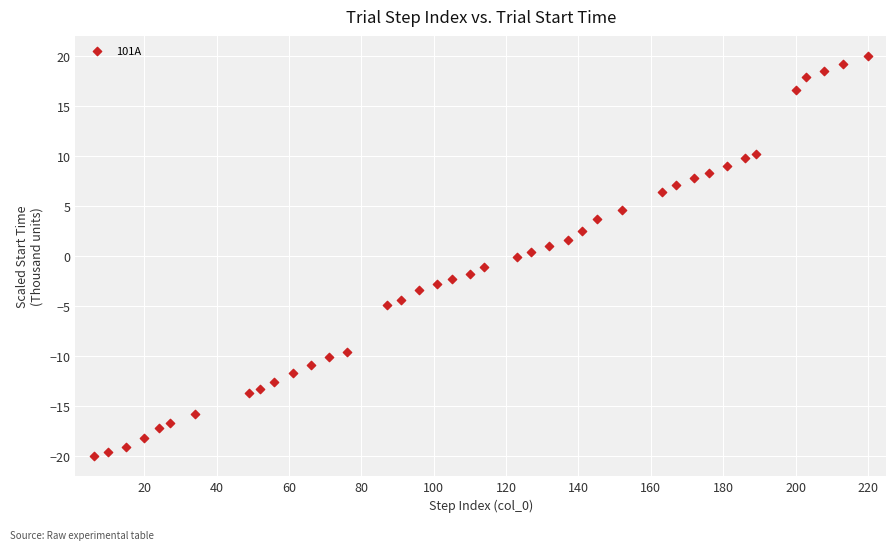

What is the range of X values (max minus min)?

214.0